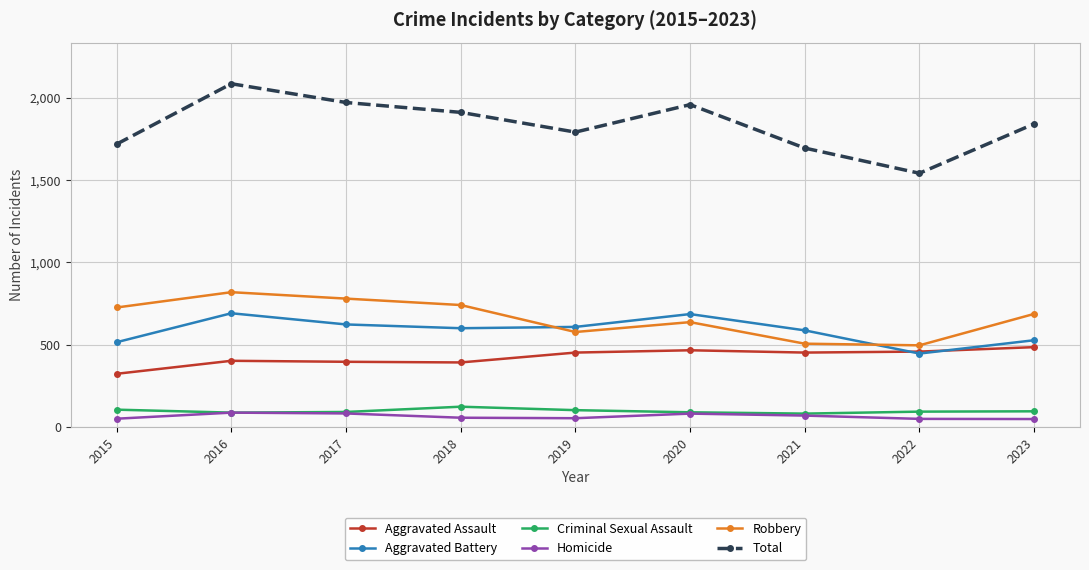

The value of Total at 2019 is 2445. True or false?

False